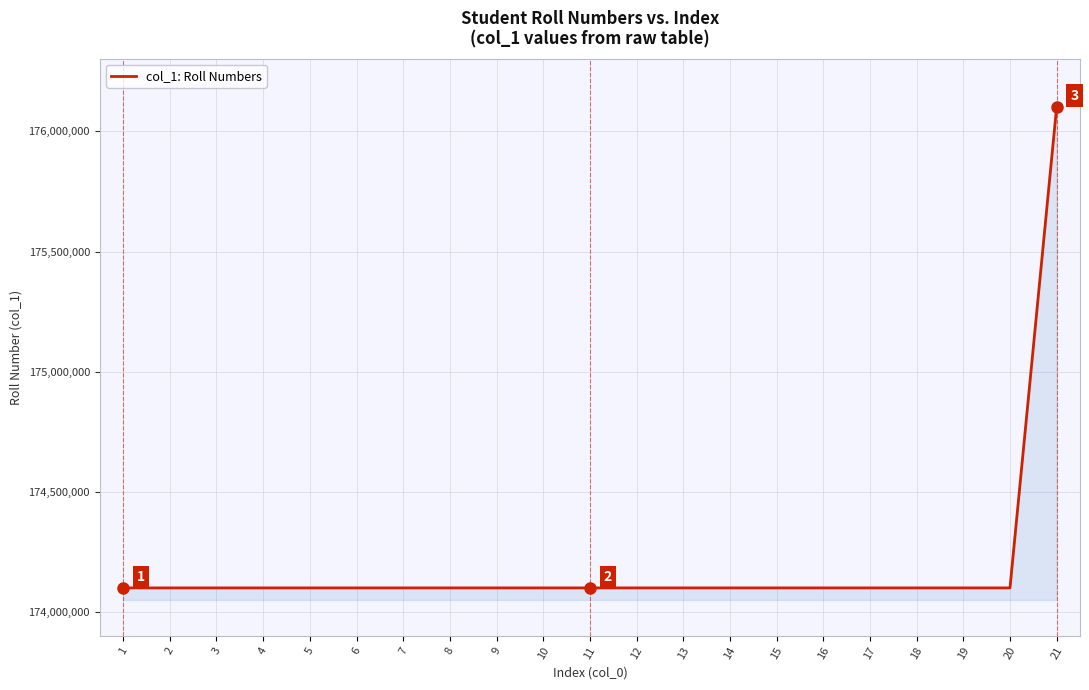

What is the difference between the maximum and second lowest values?

2000092